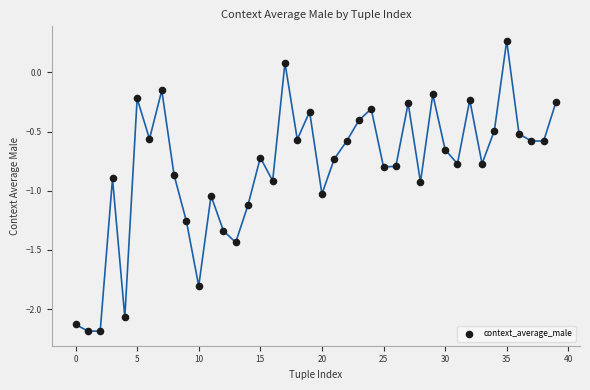

What is the range of Y values (max minus min)?

2.5